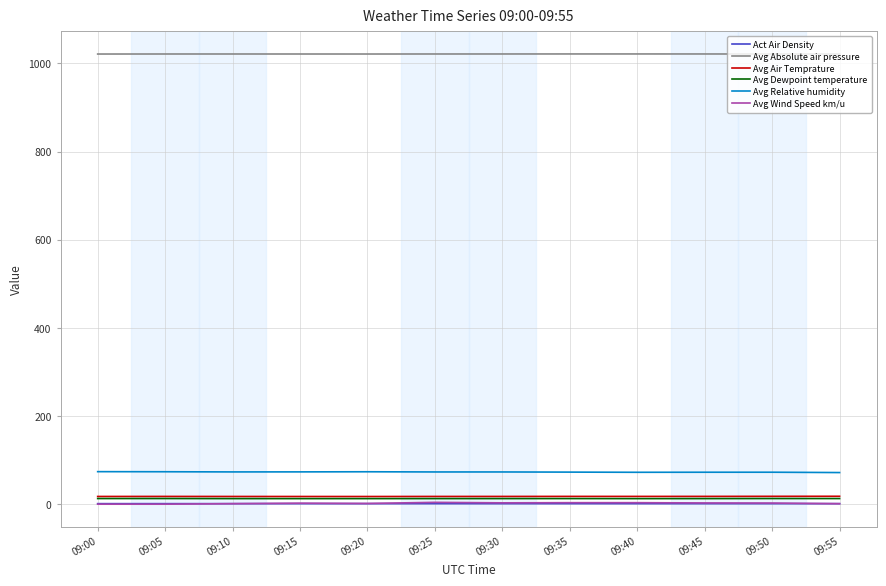

How many categories are shown in the chart?

12